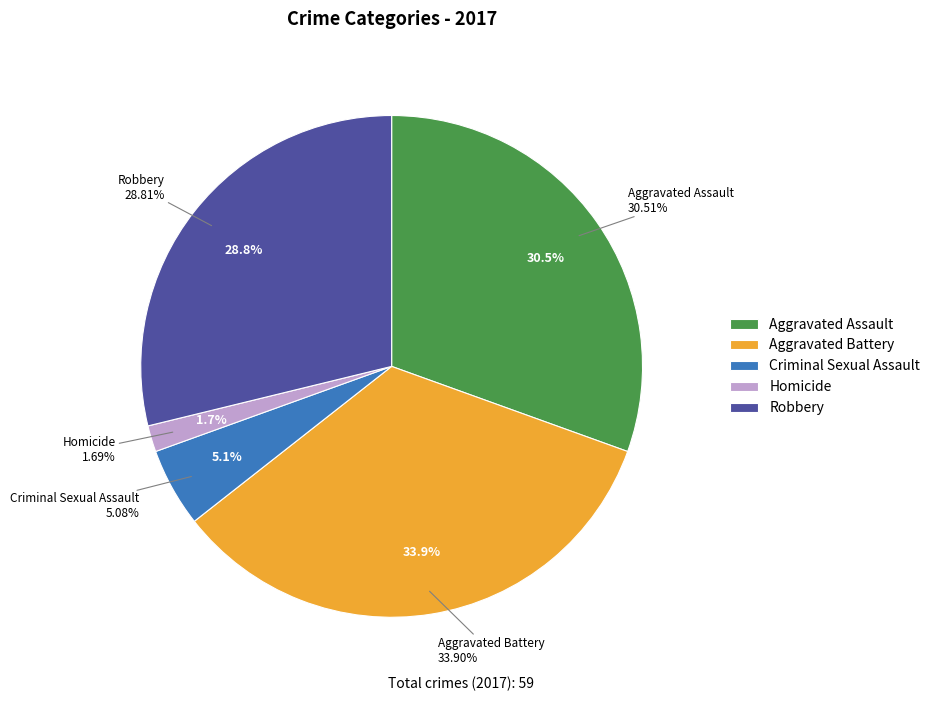

Rank the categories by value from lowest to highest.

Homicide, Criminal Sexual Assault, Robbery, Aggravated Assault, Aggravated Battery